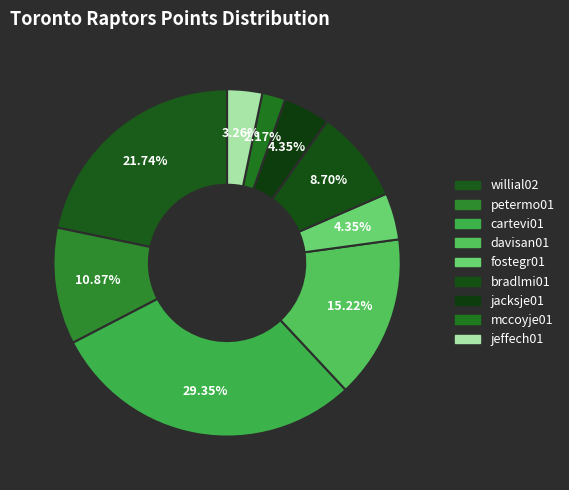

What is the smallest slice in the pie chart?

mccoyje01